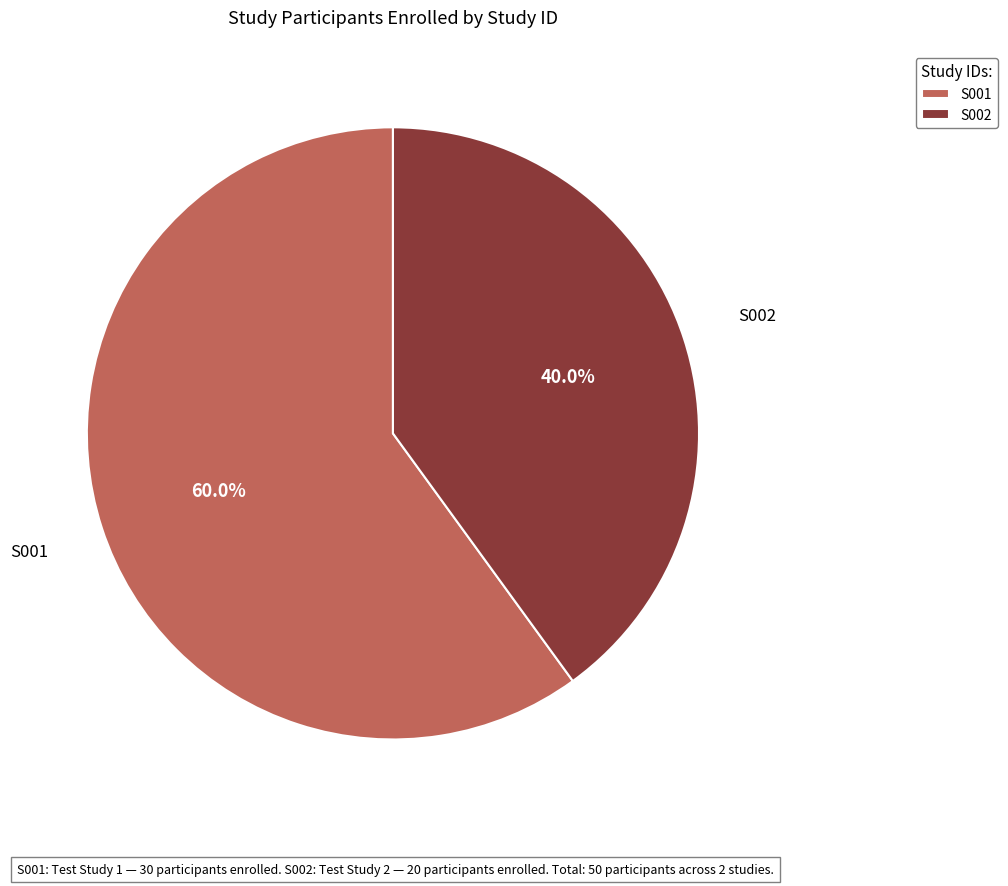

Which category has the biggest portion of the pie?

S001